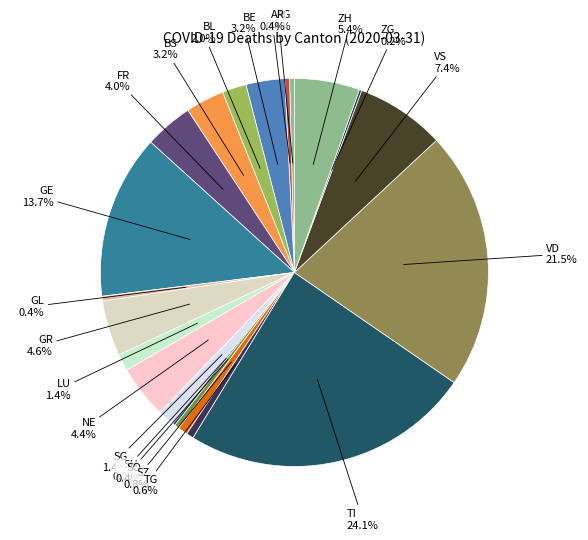

To the nearest percent, what is the difference between the largest and smallest slice percentages?

24%